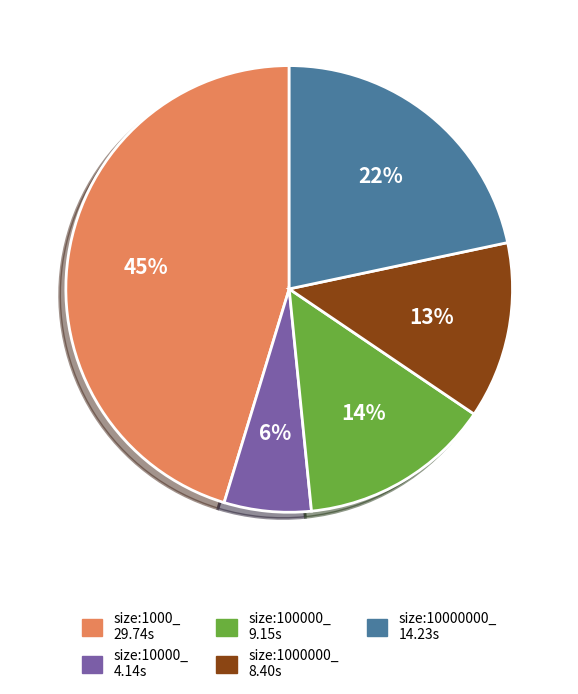

What is the largest slice in the pie chart?

size:1000_